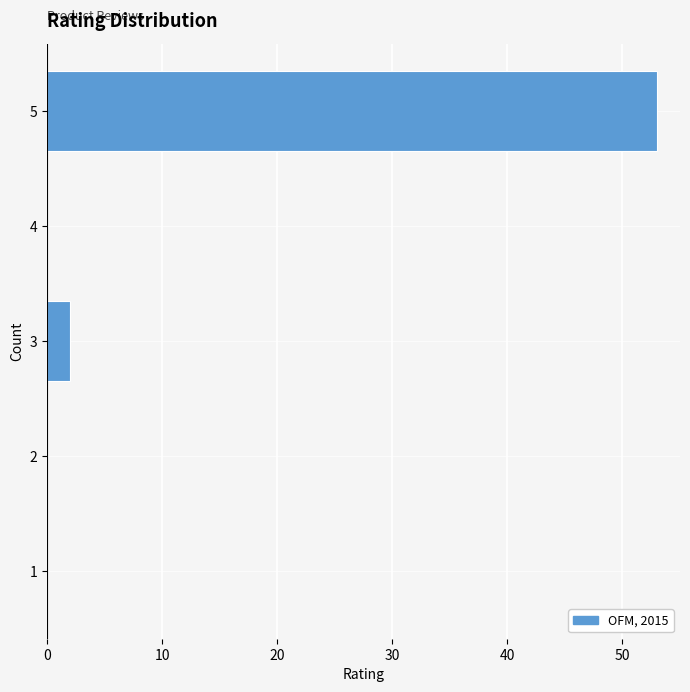

Reading bottom to top, transcribe all the data shown in this chart.

1=0	2=0	3=2	4=0	5=53